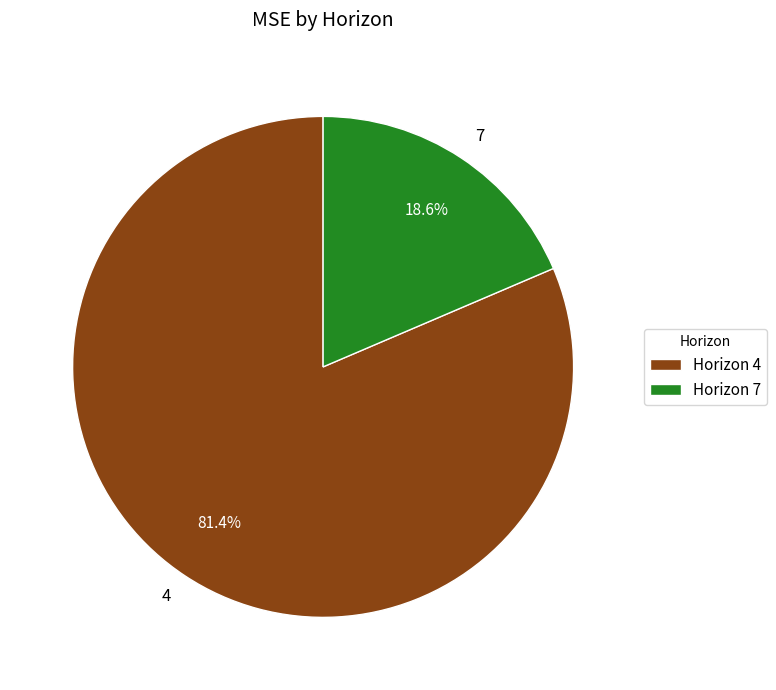

Count the number of slices in the pie.

2